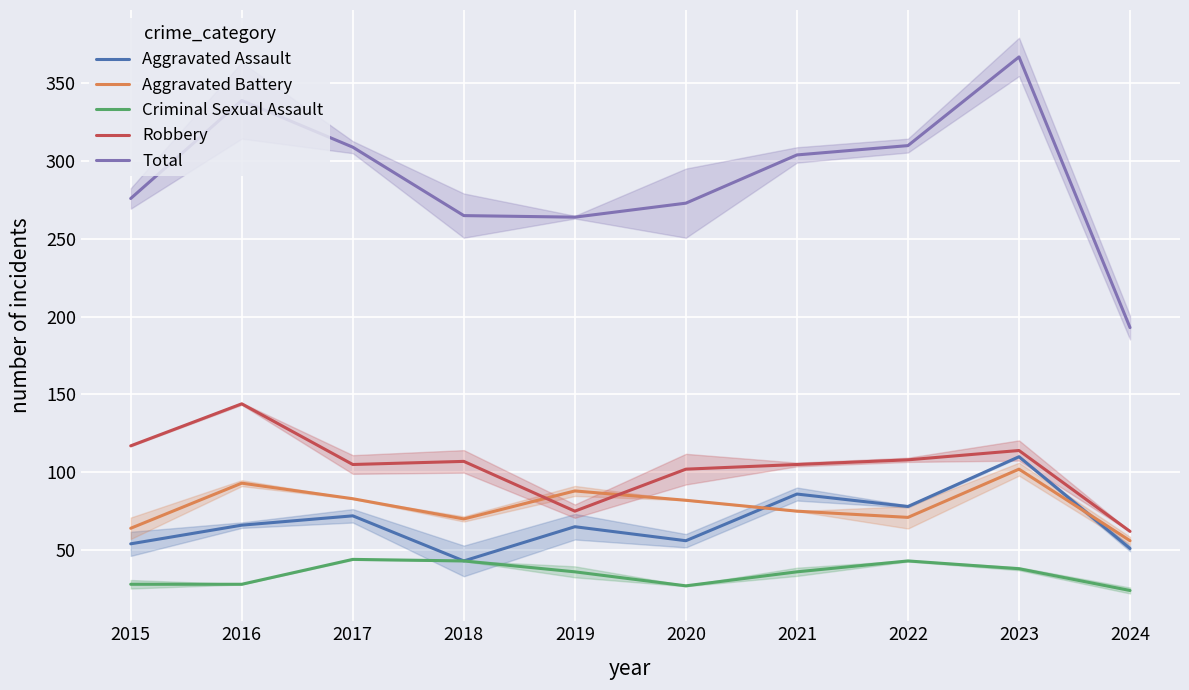

At which category does Criminal Sexual Assault reach its first local valley?

2020